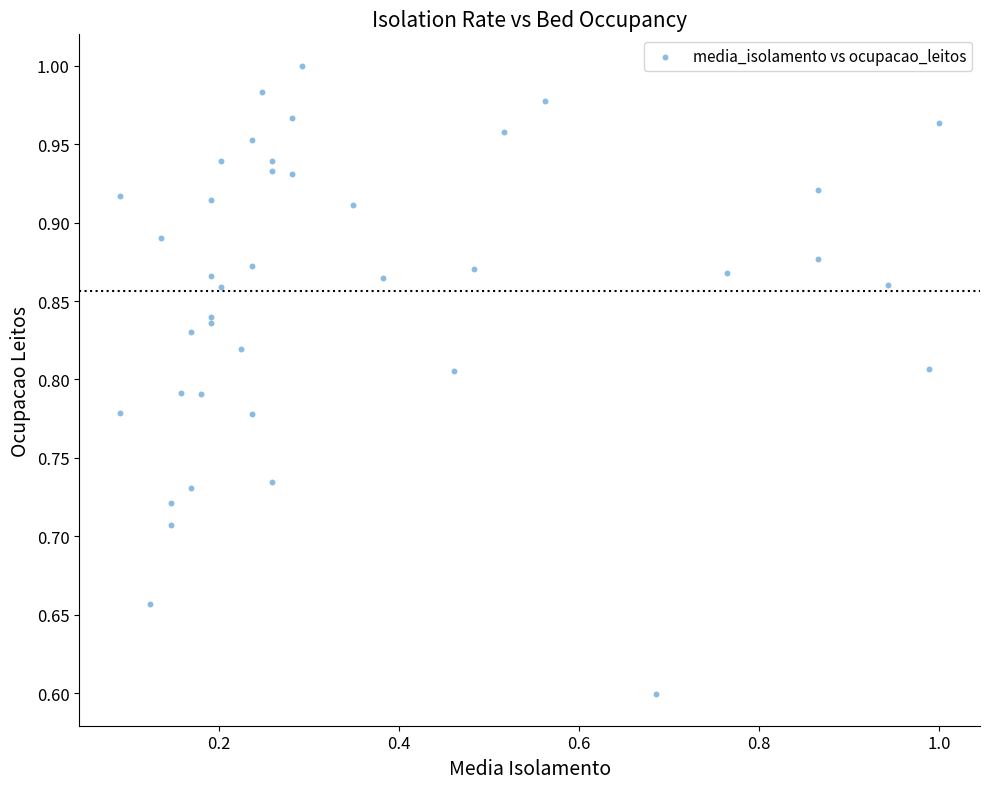

What Y value in the scatter plot is closest to 0?

0.6